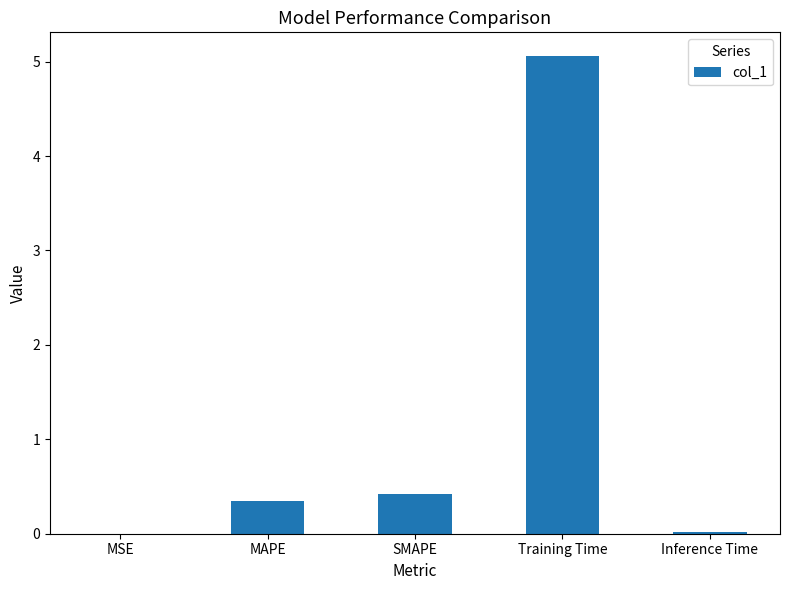

The chart shows a value of 5.1 at Training Time. True or false?

True